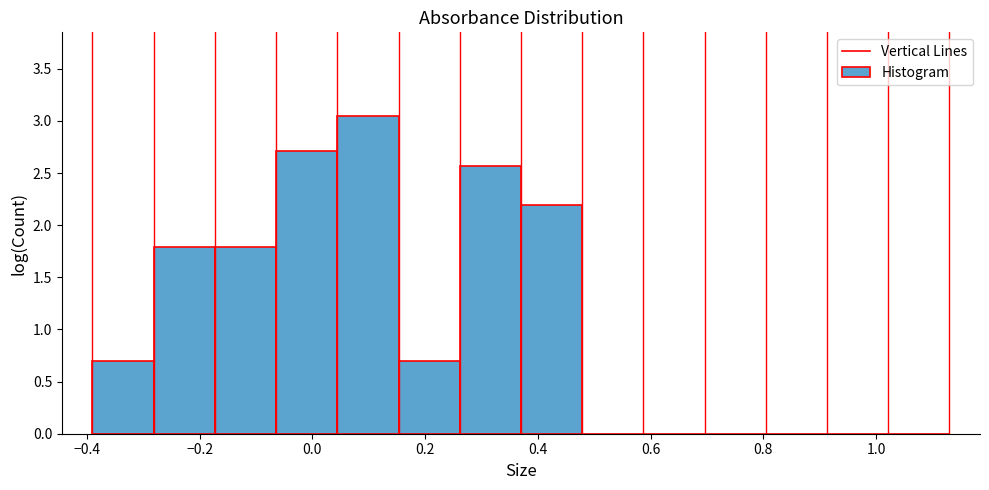

Reading left to right, list every bar in this chart as the range it spans on the x-axis followed by its height. Neither the bar edges nor the heights are printed on the chart, so give them approximately, as read against the axes.

-0.38 to -0.28: 0.70
-0.28 to -0.18: 1.80
-0.18 to -0.06: 1.80
-0.06 to 0.04: 2.70
0.04 to 0.16: 3.05
0.16 to 0.26: 0.70
0.26 to 0.38: 2.55
0.38 to 0.48: 2.20
0.48 to 0.58: 0
0.58 to 0.70: 0
0.70 to 0.80: 0
0.80 to 0.92: 0
0.92 to 1.02: 0
1.02 to 1.14: 0